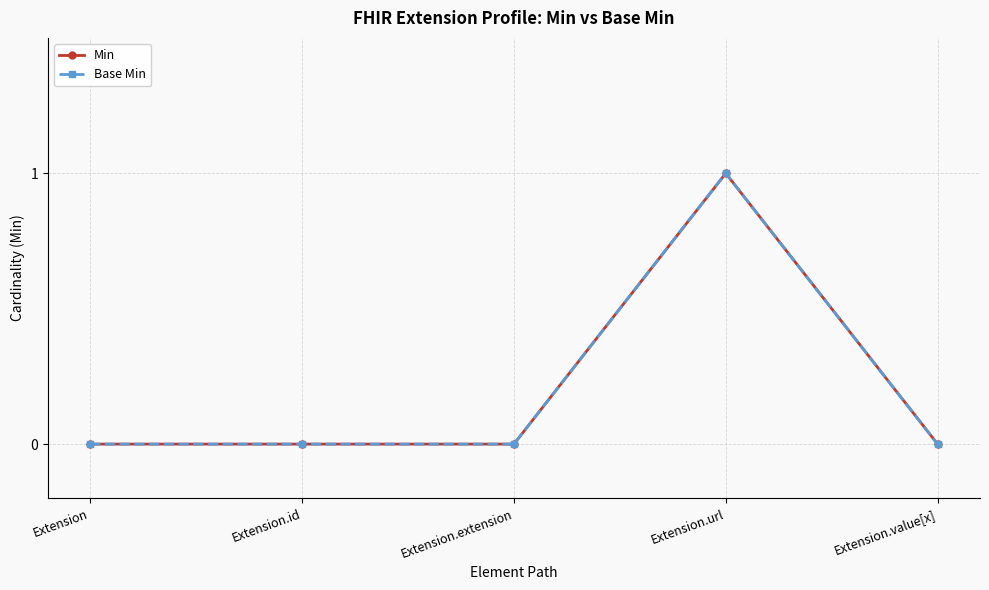

Count the number of data series in this chart.

2